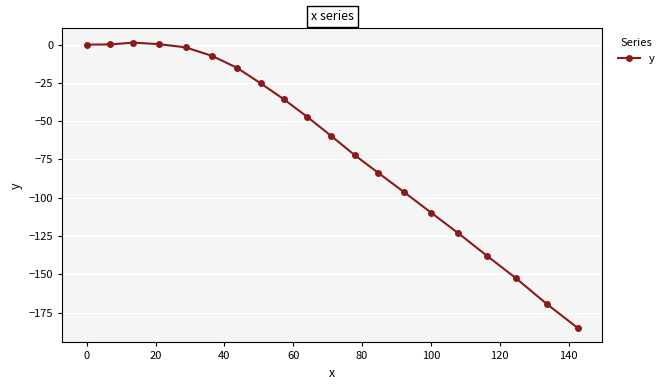

What is the minimum value shown in the chart?

-185.2